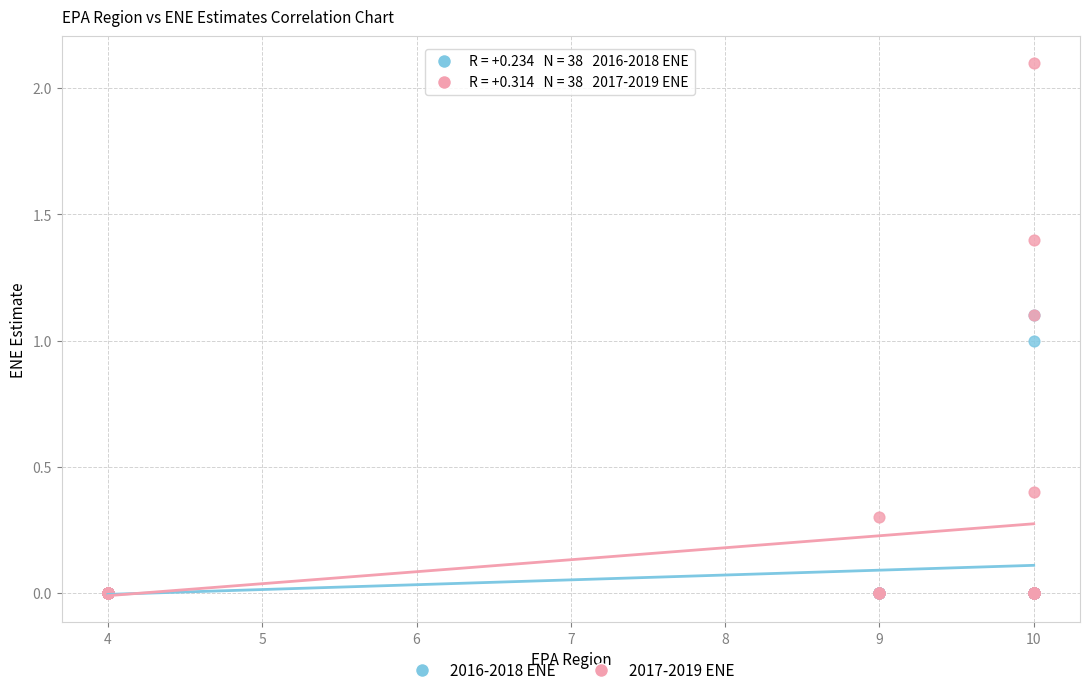

Which series reaches the maximum Y coordinate?

2017-2019 ENE